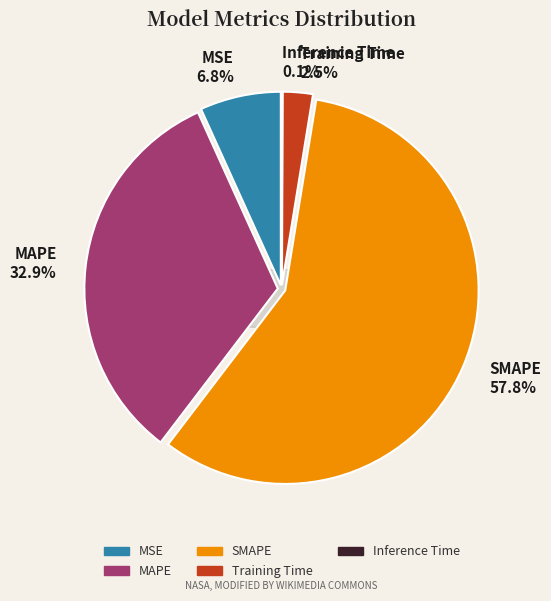

Is SMAPE the majority of the pie?

Yes